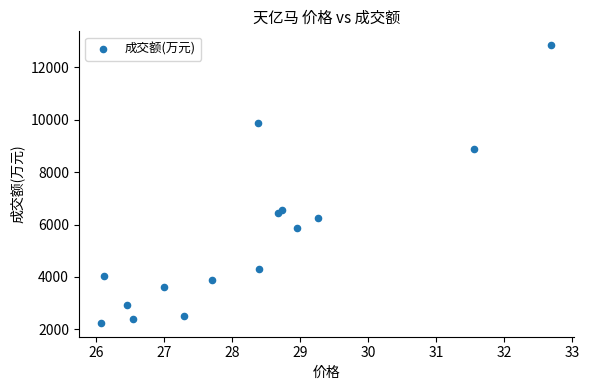

What is the range of Y values (max minus min)?

10599